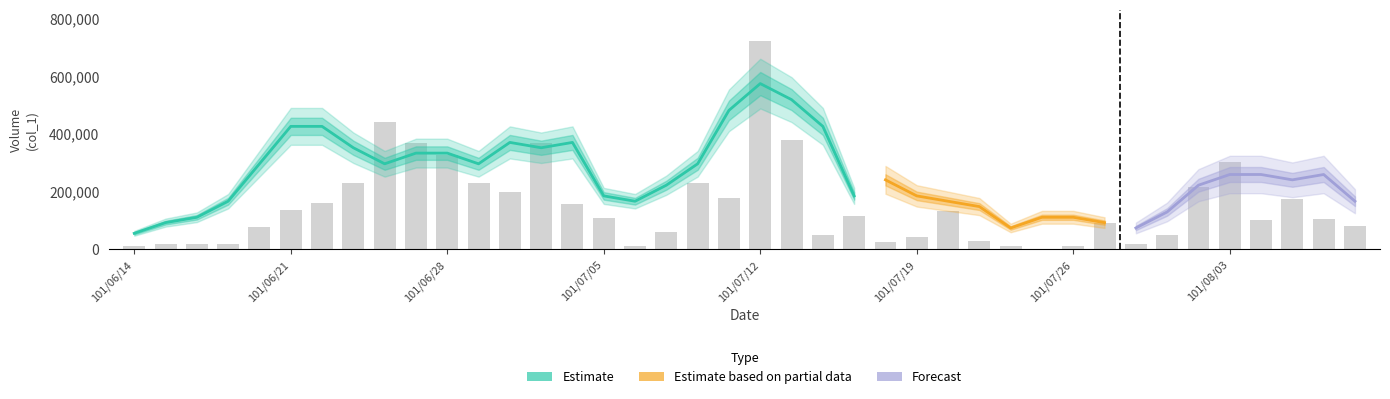

Approximately how many times larger is the value at 101/07/20 compared to 101/07/18?

4.9